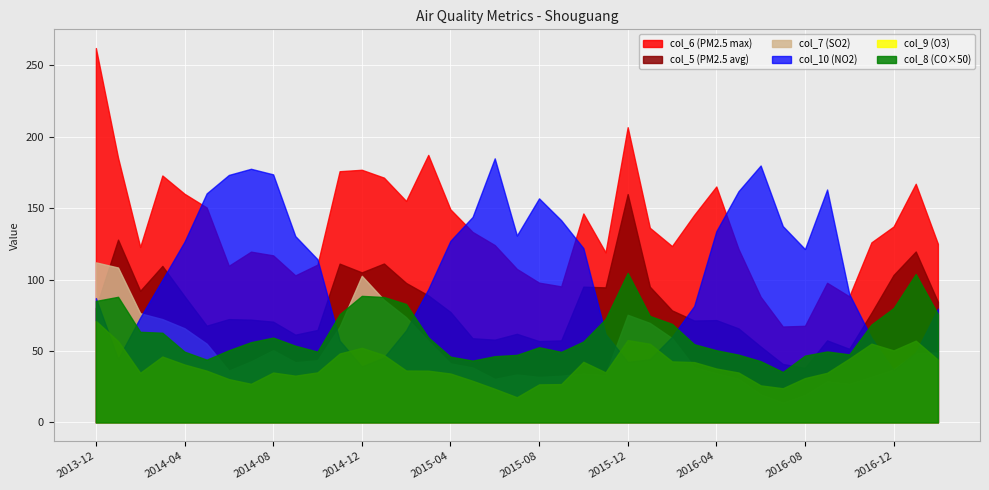

In col_8 (CO), how many points are lower than both neighbors (excluding endpoints)?

6